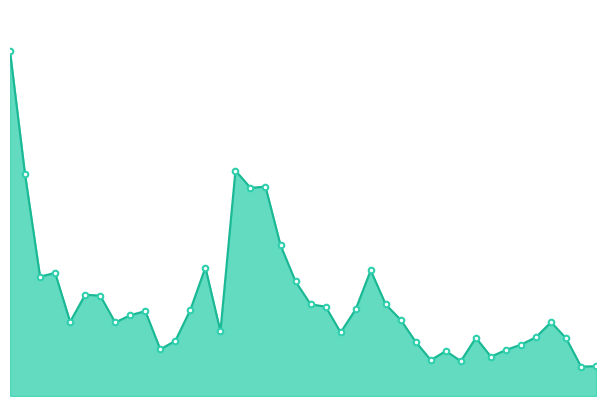

Where is the data nearest to the value 3332184?

2021-11-26